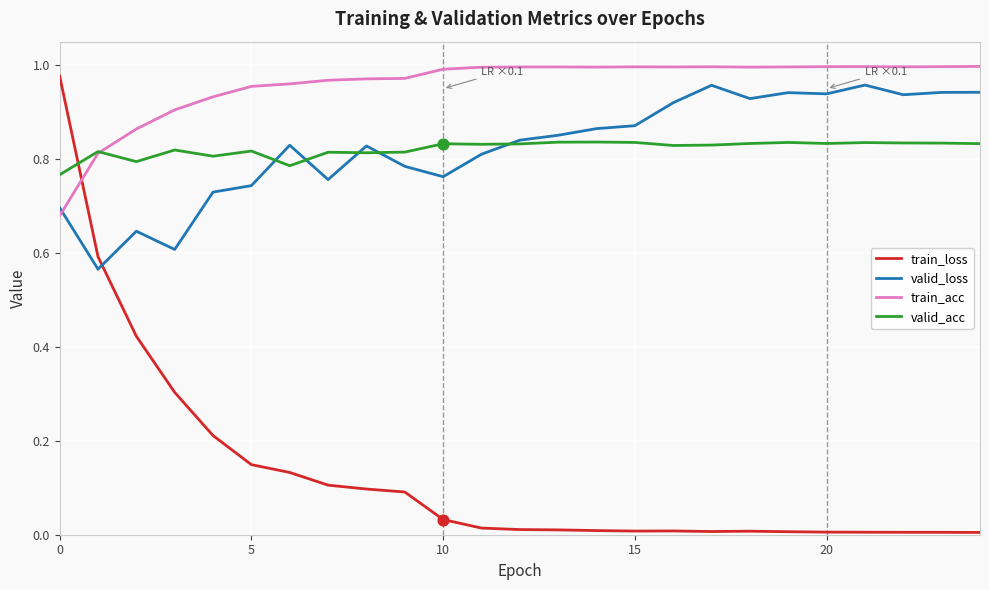

Which series has the largest total across all categories?

train_acc